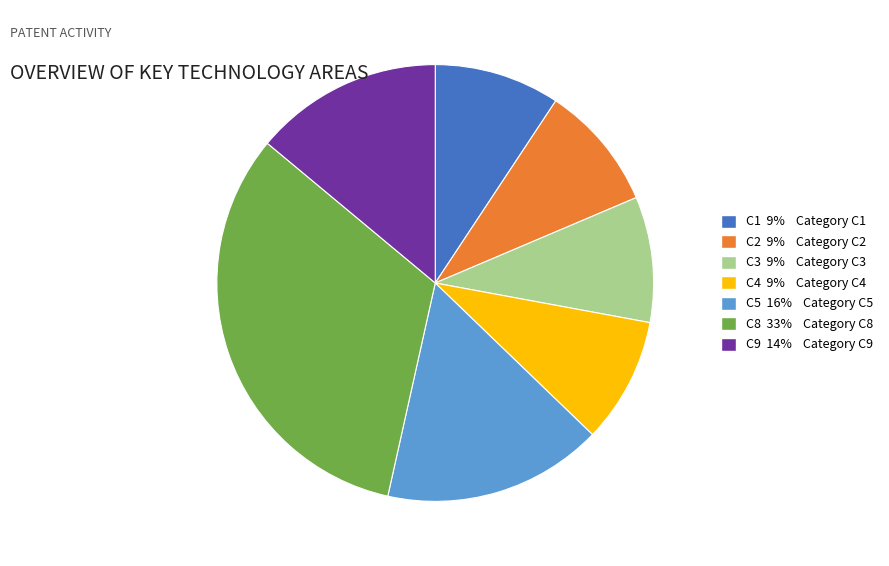

Count the number of slices in the pie.

7